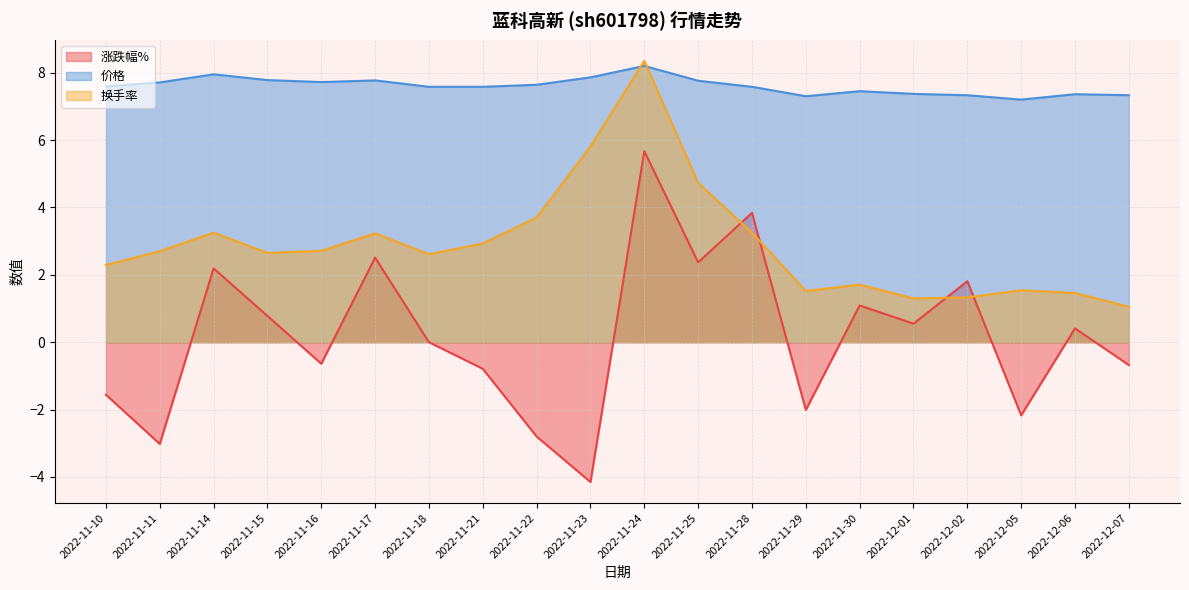

Where is 涨跌幅% nearest to the value 0?

2022-11-18